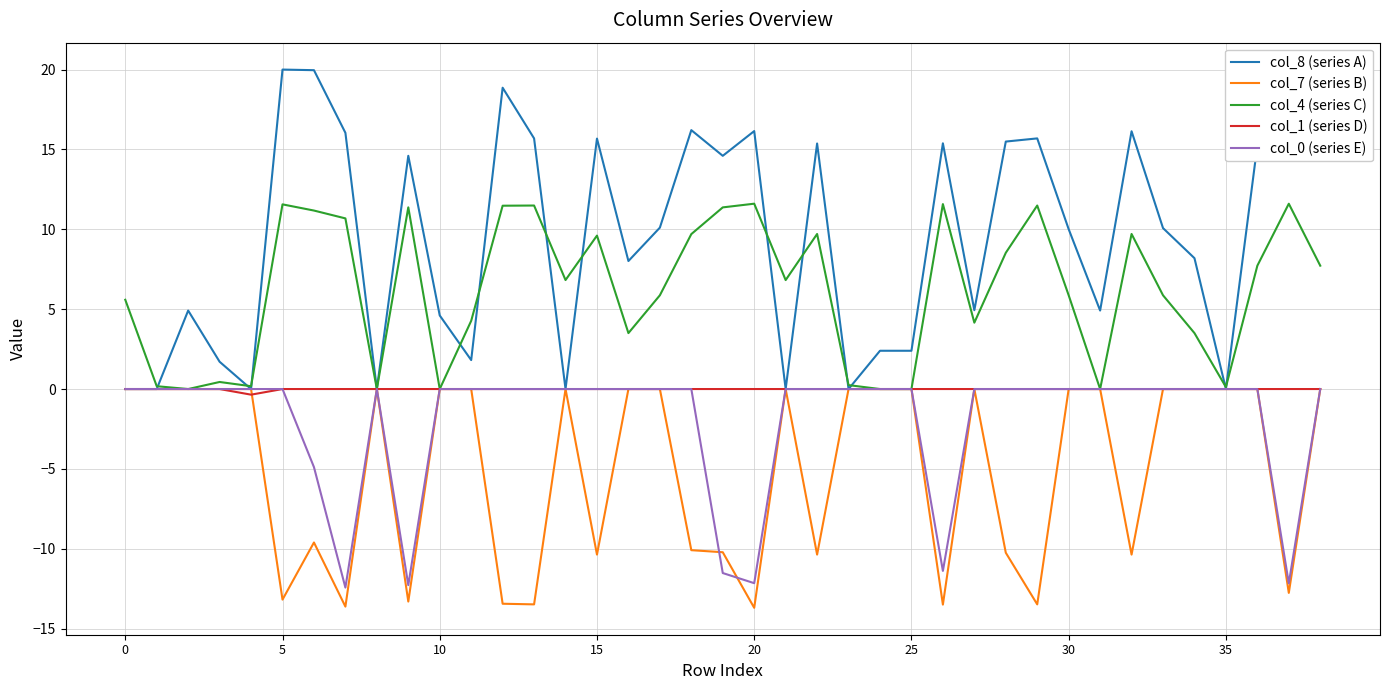

What is the minimum value for col_7 (series B)?

-13.7